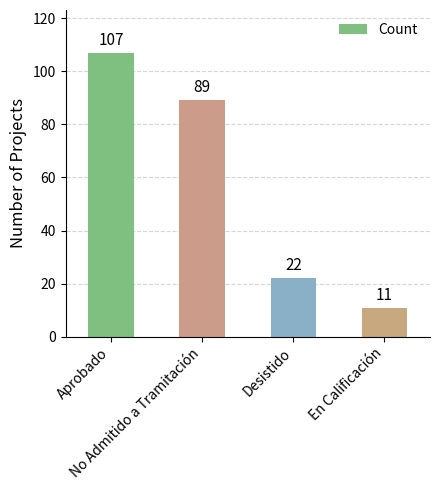

What is the smallest value displayed?

11